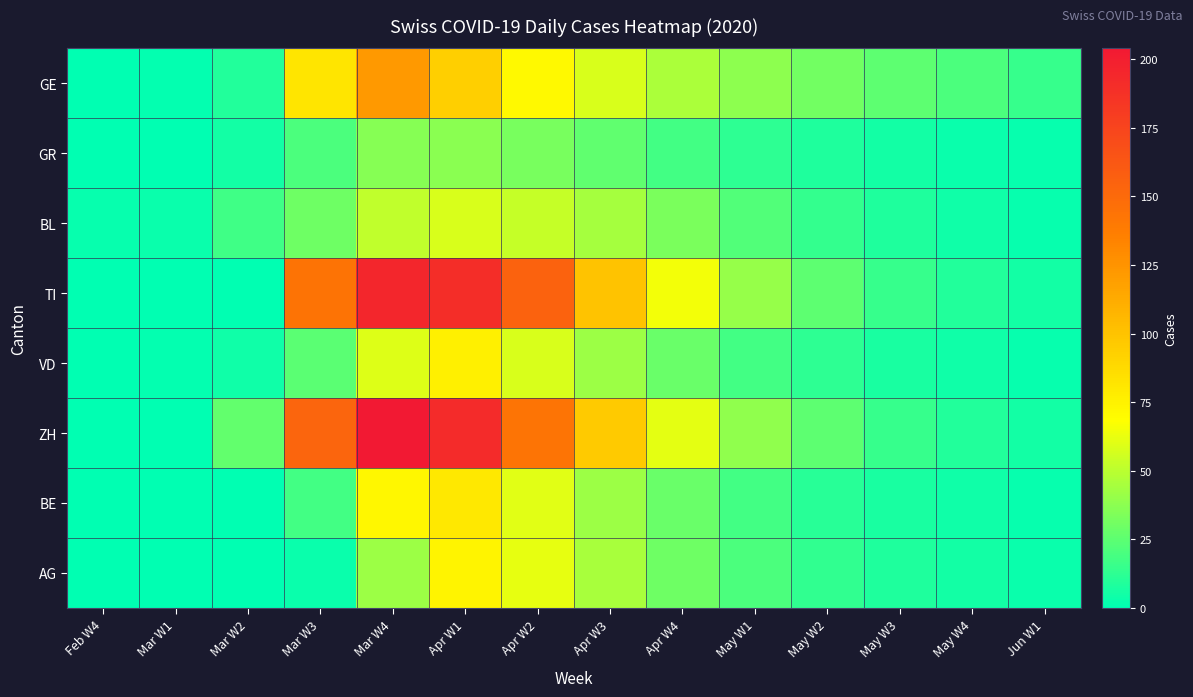

Which has a higher value, May W3 or May W4?

May W3